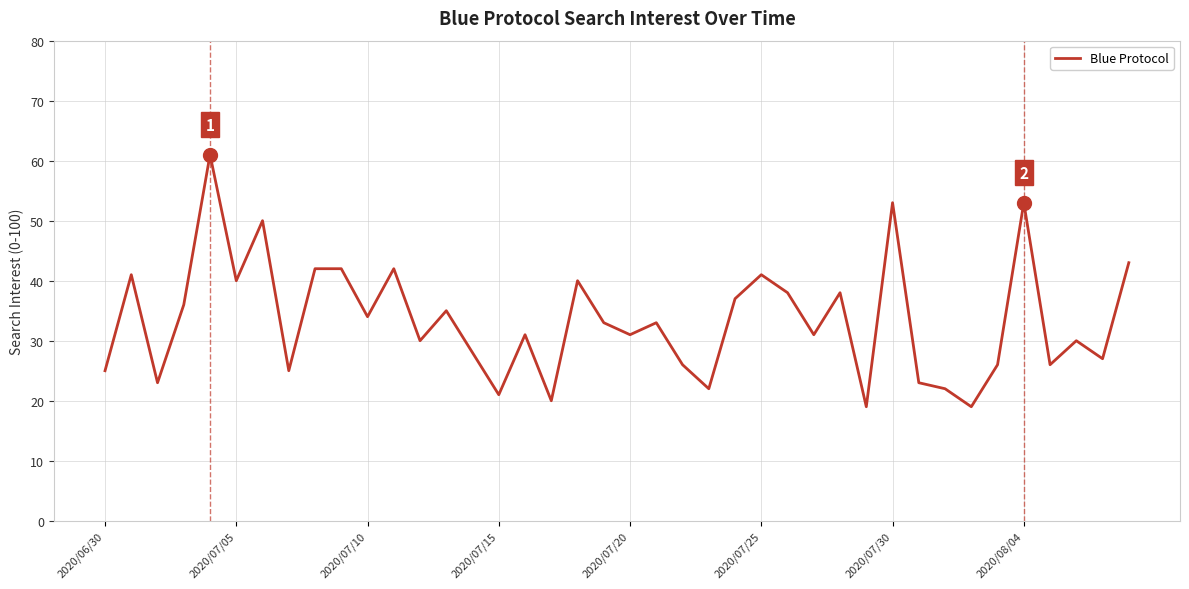

What is the minimum value shown in the chart?

19